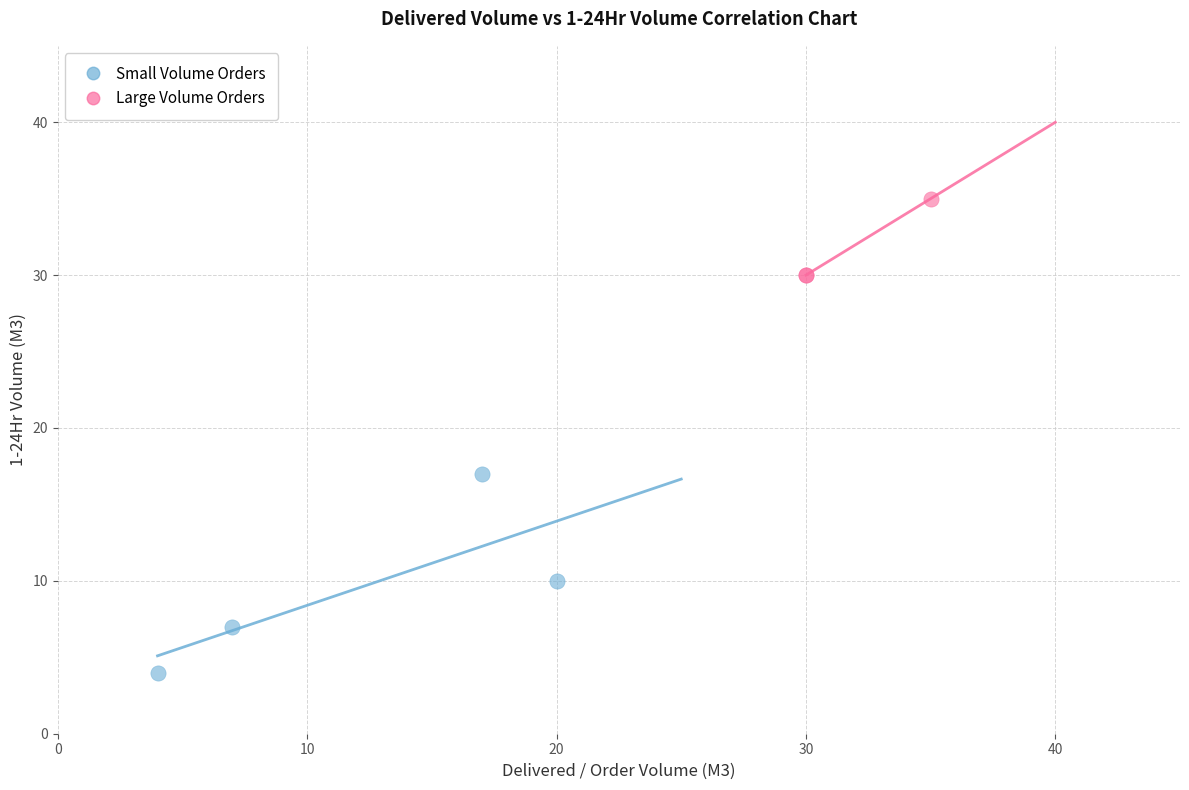

Which series contains the lowest Y value?

Small Volume Orders